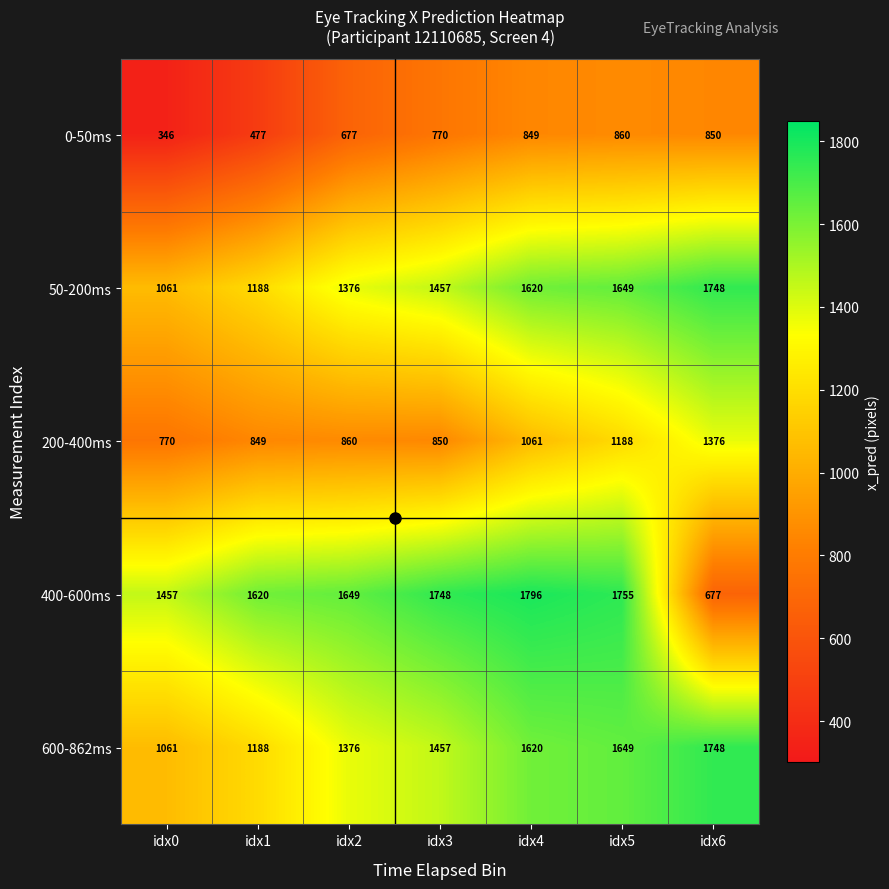

What is the sum of all 0-50ms values?

4829